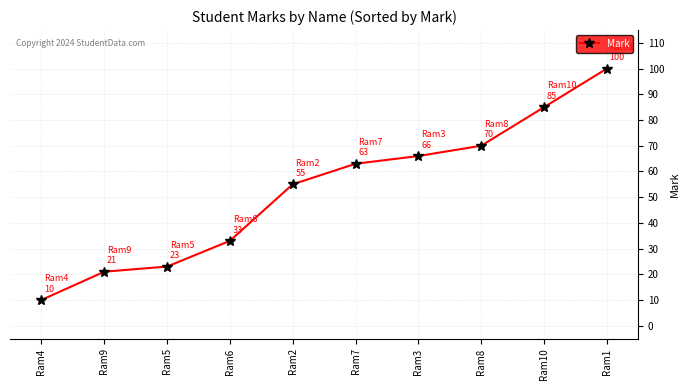

What is the label of the 5th point from the left?

Ram2